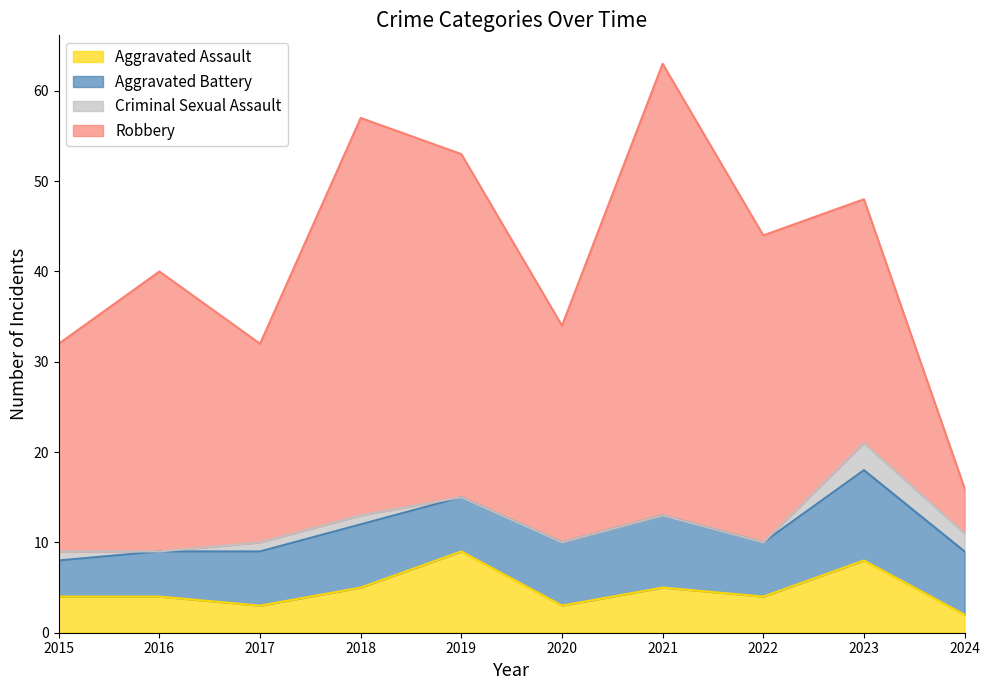

What are all the series names shown in the legend?

Aggravated Assault, Aggravated Battery, Criminal Sexual Assault, Robbery